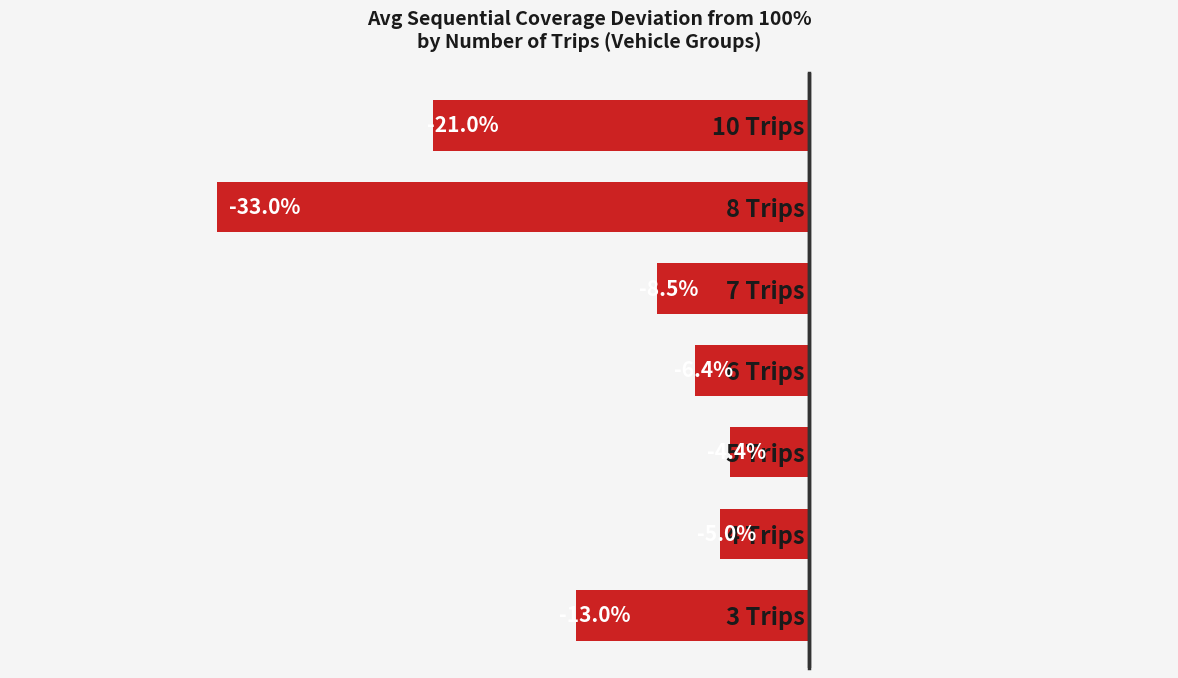

Which has a higher value, 7 Trips or 6 Trips?

6 Trips